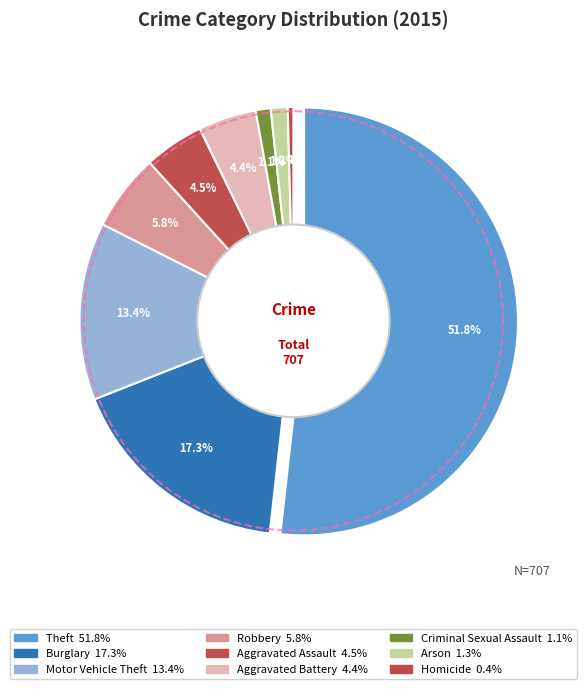

What percentage is the Aggravated Assault slice, to the nearest percent?

5%